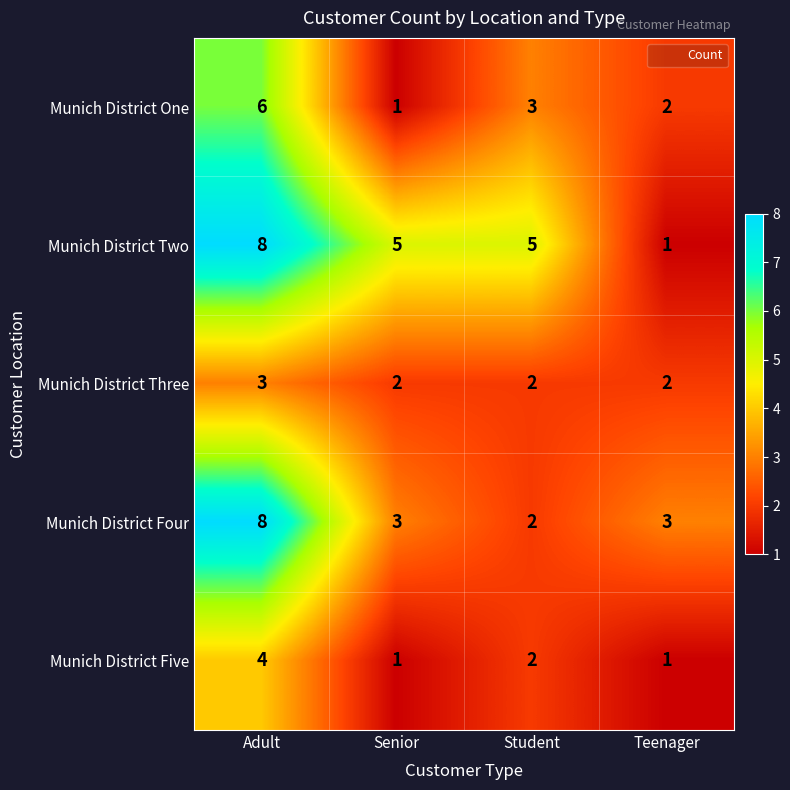

Which series has the largest total across all categories?

Munich District Two